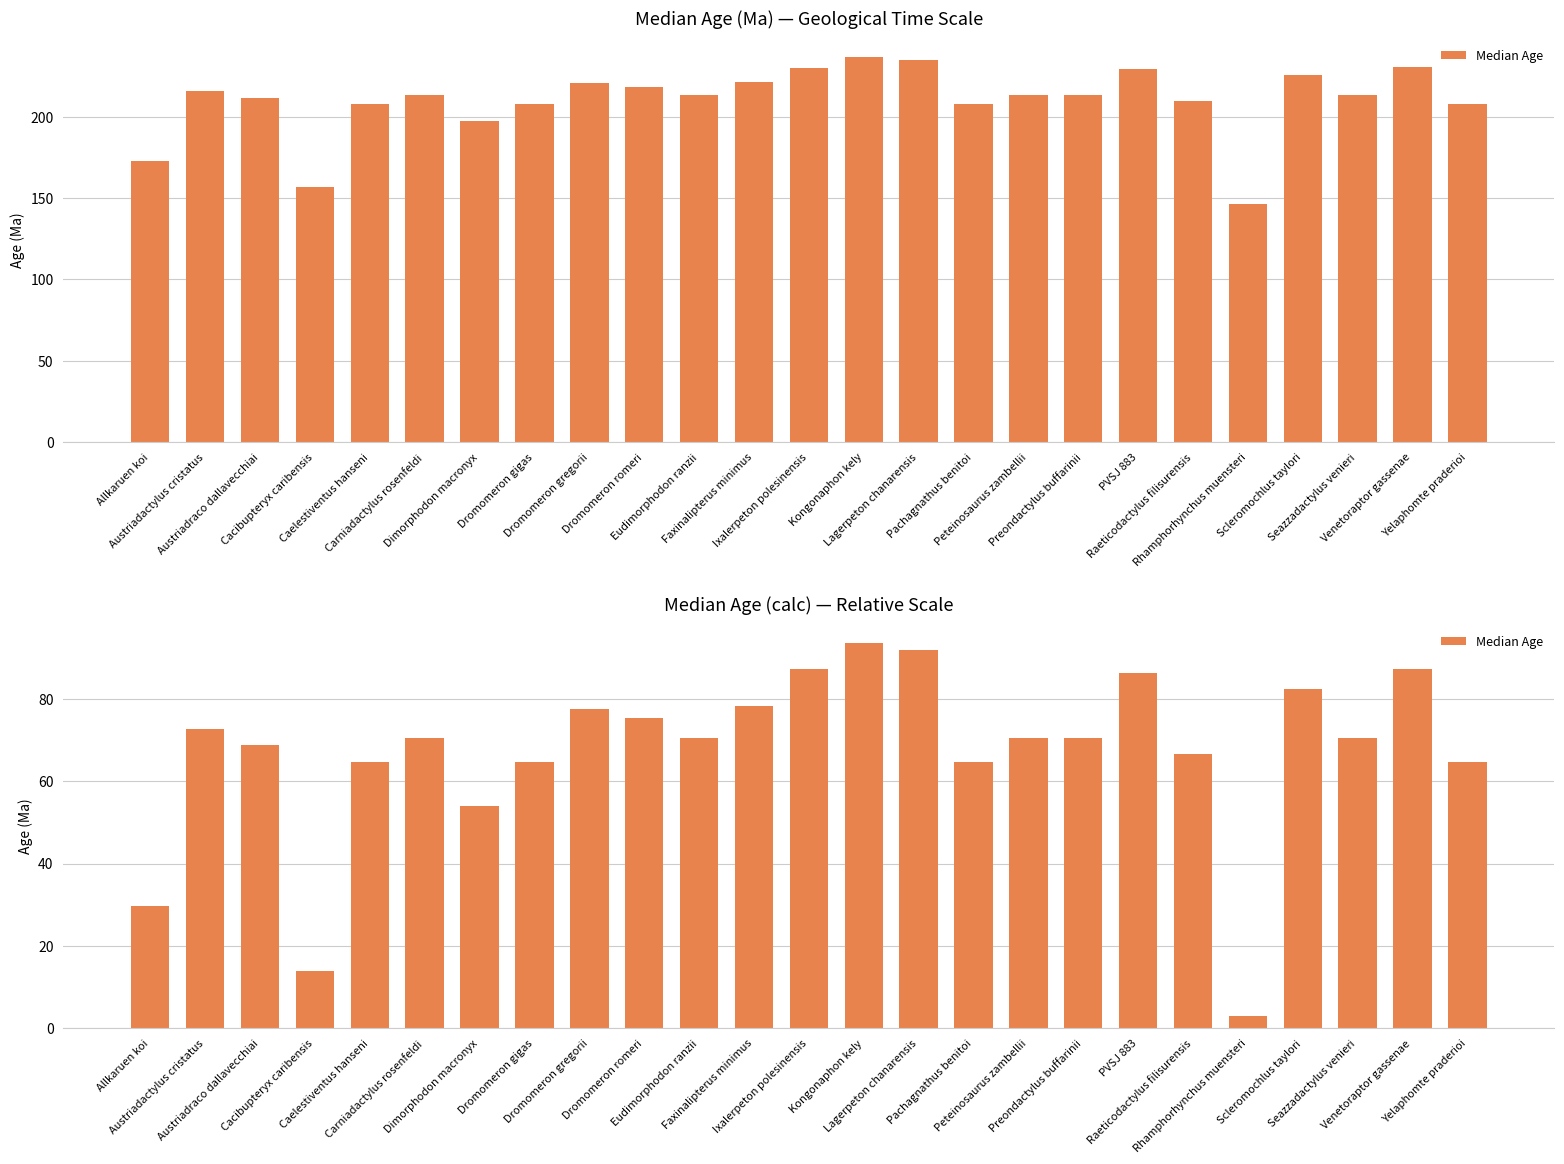

At which category does the chart reach its peak across all series?

Kongonaphon kely